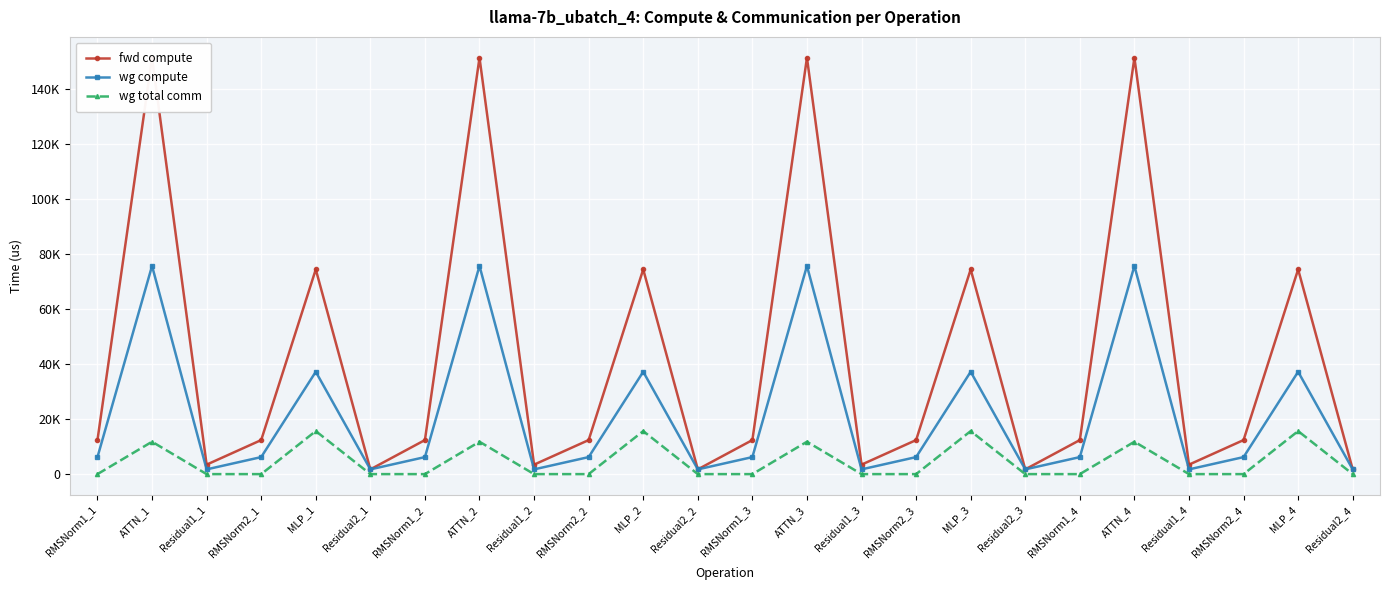

Reading left to right, list all the values displayed in this chart.

fwd compute: RMSNorm1_1=12382.9	ATTN_1=151427.1	Residual1_1=3444.8	RMSNorm2_1=12382.9	MLP_1=74445.3	Residual2_1=1722.4	RMSNorm1_2=12382.9	ATTN_2=151427.1	Residual1_2=3444.8	RMSNorm2_2=12382.9	MLP_2=74445.3	Residual2_2=1722.4	RMSNorm1_3=12382.9	ATTN_3=151427.1	Residual1_3=3444.8	RMSNorm2_3=12382.9	MLP_3=74445.3	Residual2_3=1722.4	RMSNorm1_4=12382.9	ATTN_4=151427.1	Residual1_4=3444.8	RMSNorm2_4=12382.9	MLP_4=74445.3	Residual2_4=1722.4
wg compute: RMSNorm1_1=6191.5	ATTN_1=75713.6	Residual1_1=1722.4	RMSNorm2_1=6191.5	MLP_1=37222.7	Residual2_1=1722.4	RMSNorm1_2=6191.5	ATTN_2=75713.6	Residual1_2=1722.4	RMSNorm2_2=6191.5	MLP_2=37222.7	Residual2_2=1722.4	RMSNorm1_3=6191.5	ATTN_3=75713.6	Residual1_3=1722.4	RMSNorm2_3=6191.5	MLP_3=37222.7	Residual2_3=1722.4	RMSNorm1_4=6191.5	ATTN_4=75713.6	Residual1_4=1722.4	RMSNorm2_4=6191.5	MLP_4=37222.7	Residual2_4=1722.4
wg total comm: RMSNorm1_1=0.0	ATTN_1=11780.2	Residual1_1=0.0	RMSNorm2_1=0.0	MLP_1=15648.0	Residual2_1=0.0	RMSNorm1_2=0.0	ATTN_2=11780.2	Residual1_2=0.0	RMSNorm2_2=0.0	MLP_2=15648.0	Residual2_2=0.0	RMSNorm1_3=0.0	ATTN_3=11780.2	Residual1_3=0.0	RMSNorm2_3=0.0	MLP_3=15648.0	Residual2_3=0.0	RMSNorm1_4=0.0	ATTN_4=11780.2	Residual1_4=0.0	RMSNorm2_4=0.0	MLP_4=15648.0	Residual2_4=0.0